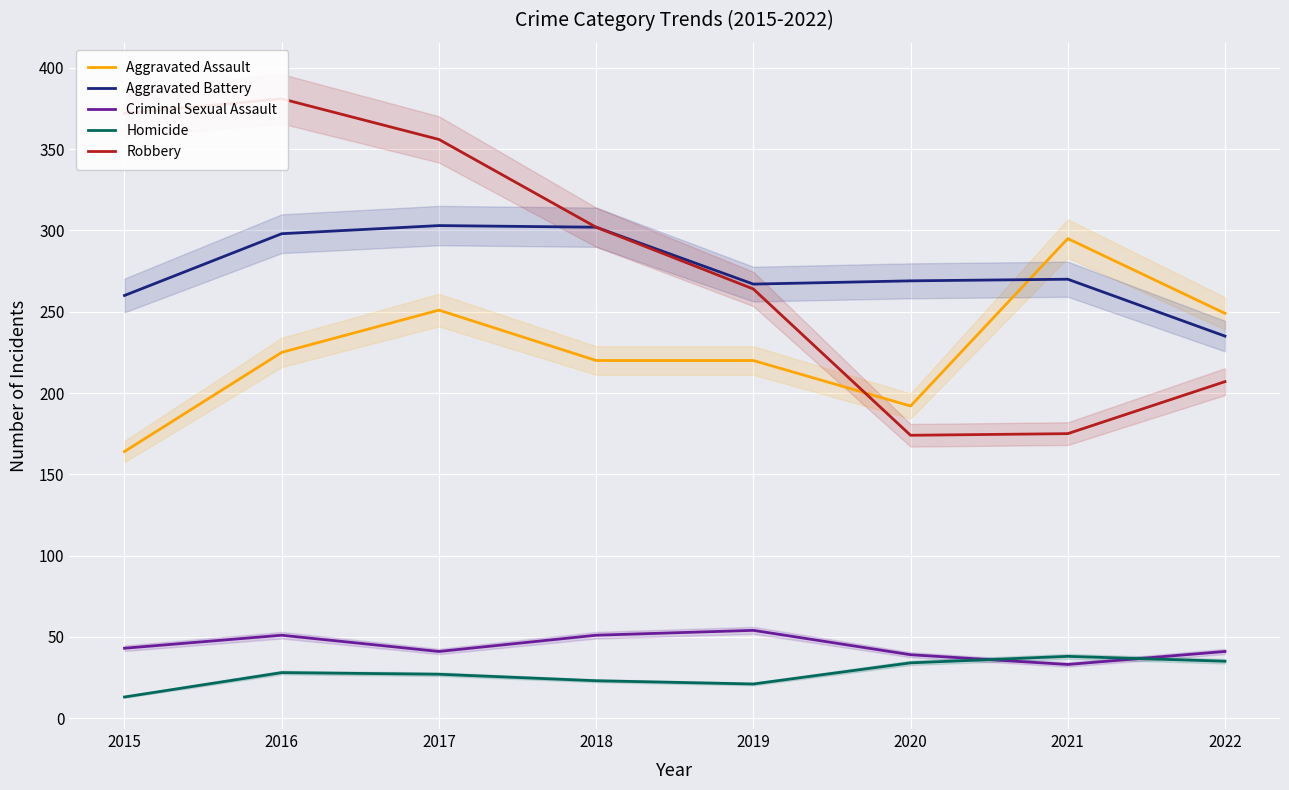

Which label corresponds to the largest value in the chart?

2016